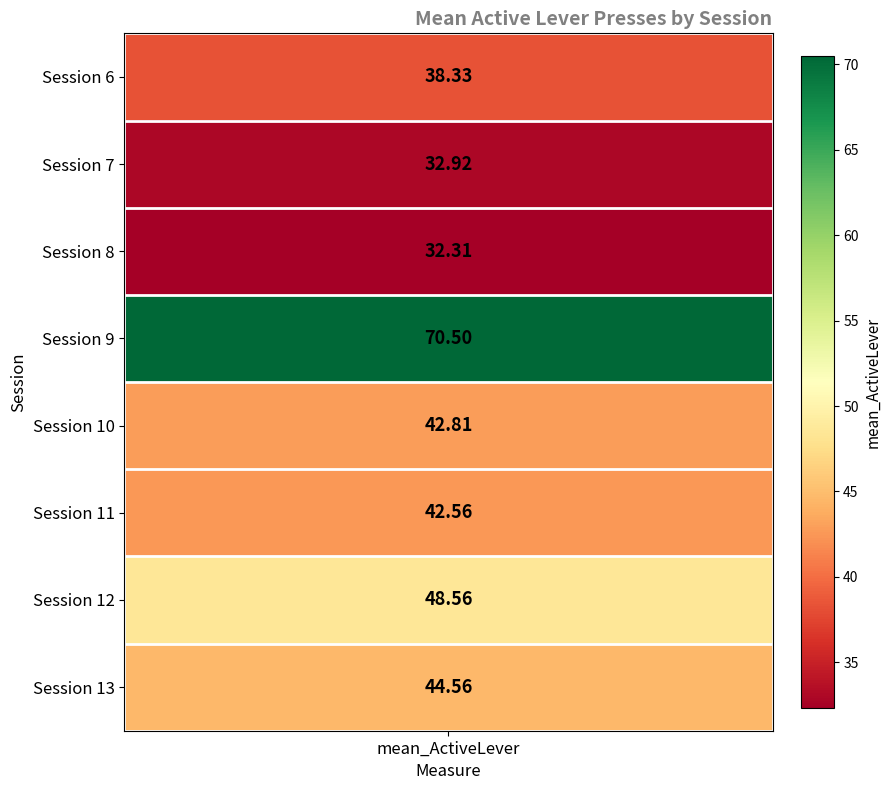

What is the spread (max minus min) of values at mean_ActiveLever?

38.2